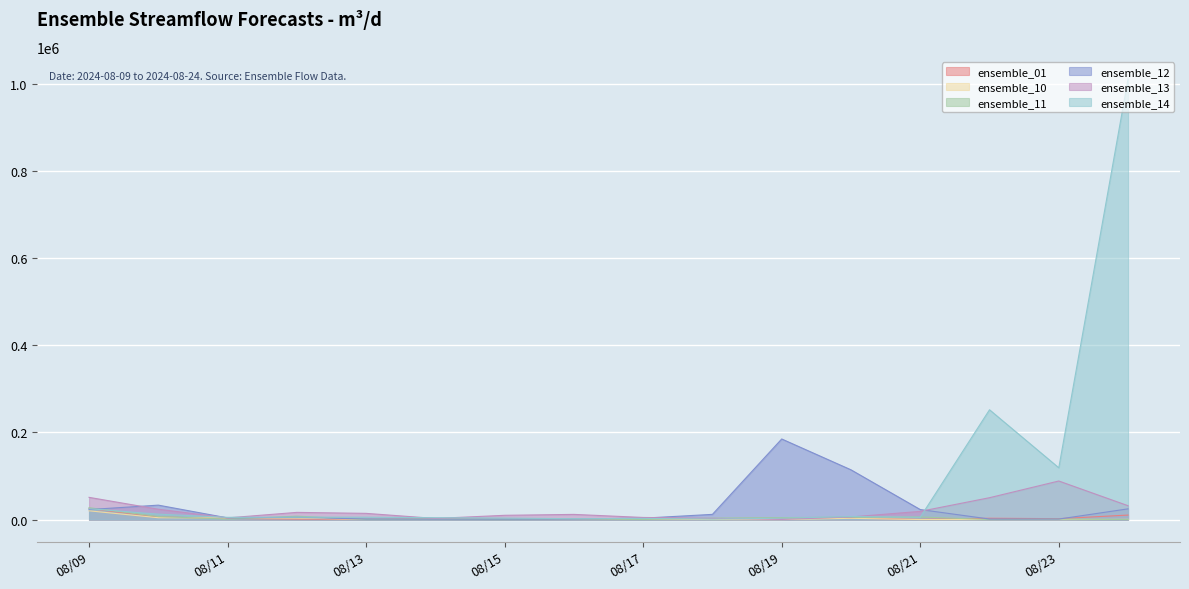

What are all the series names shown in the legend?

ensemble_01, ensemble_10, ensemble_11, ensemble_12, ensemble_13, ensemble_14